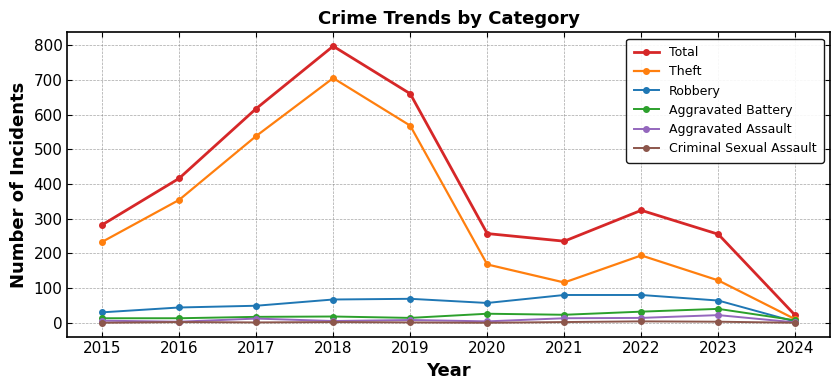

At which category is the sum across all series the highest?

2018